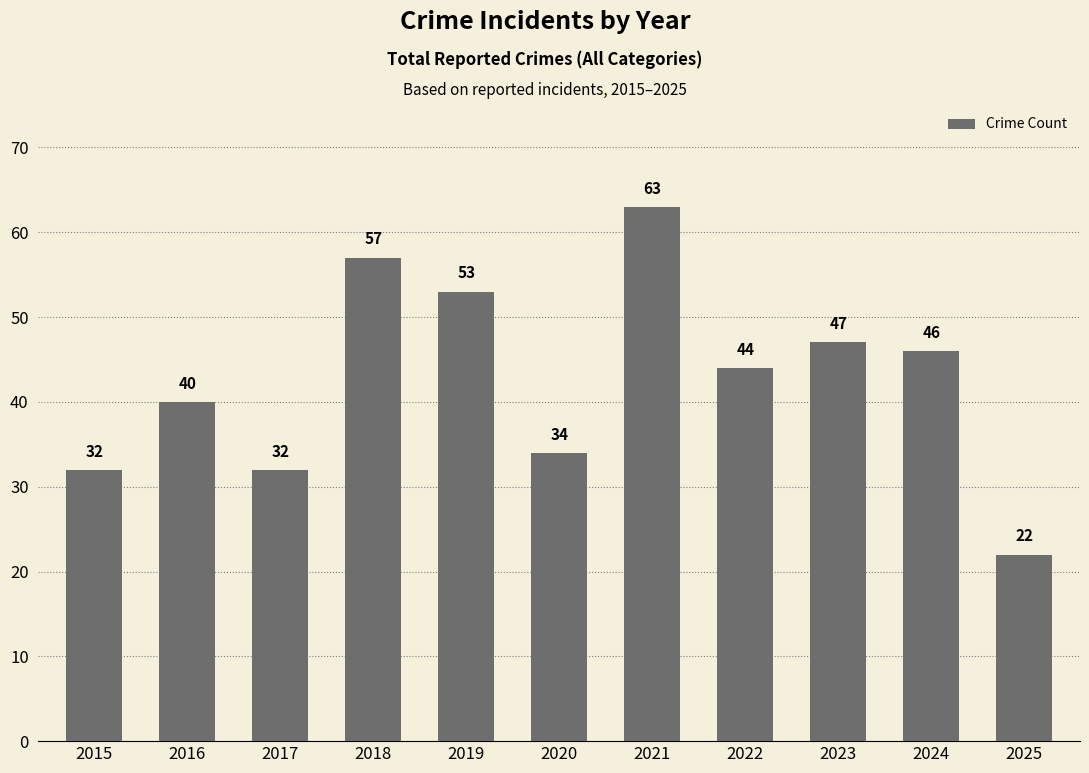

How many data points are less than 44?

5